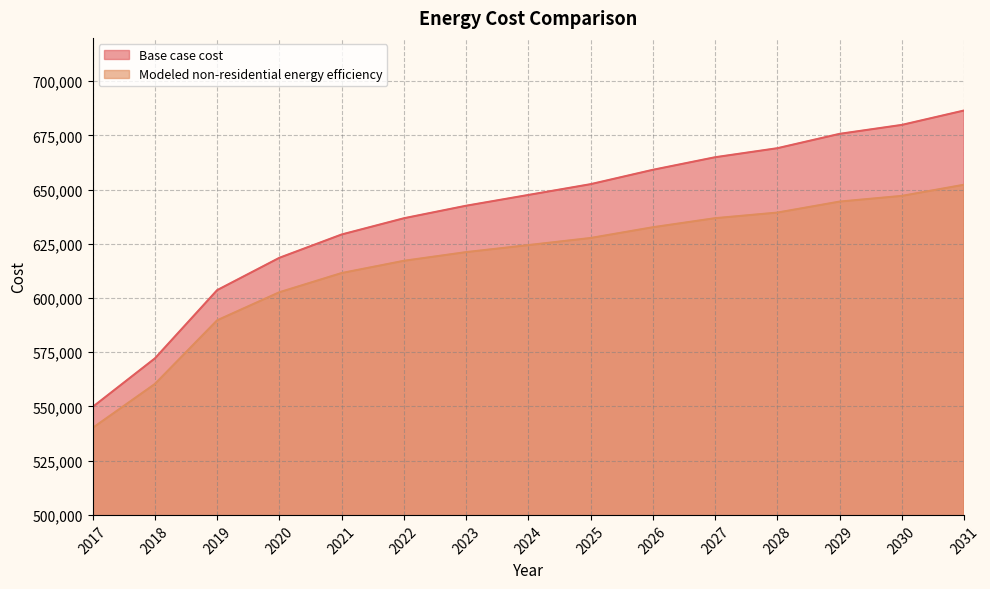

True or false: Modeled non-residential energy efficiency has more than 2 interior local peaks.

False